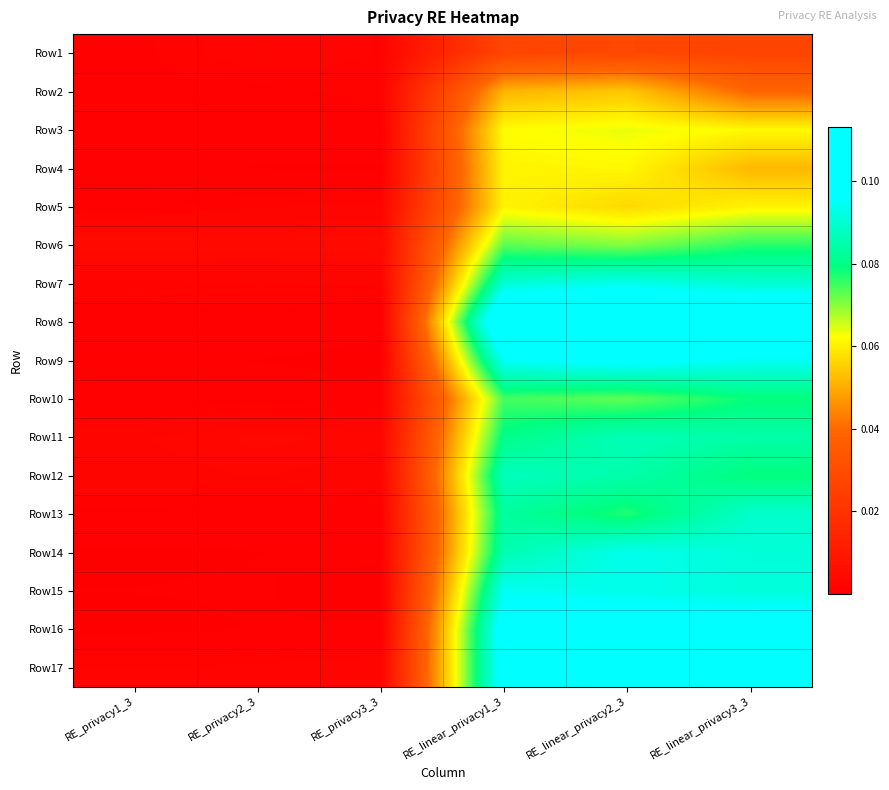

At how many categories does at least one series exceed 0?

6